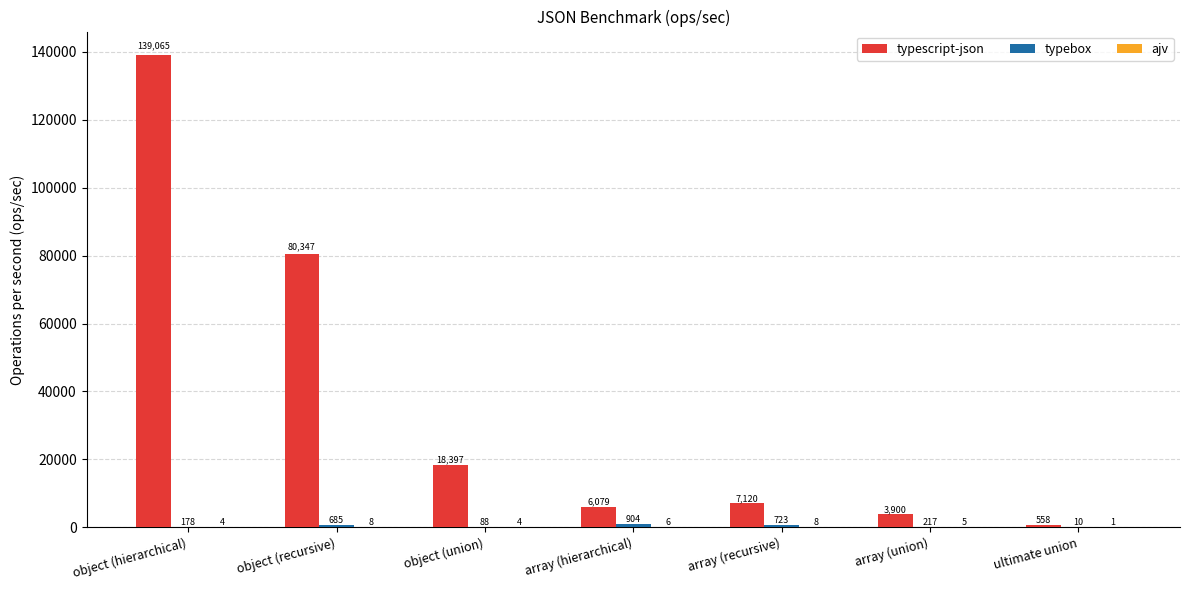

What is the approximate value of typescript-json at object (hierarchical)?

139064.5